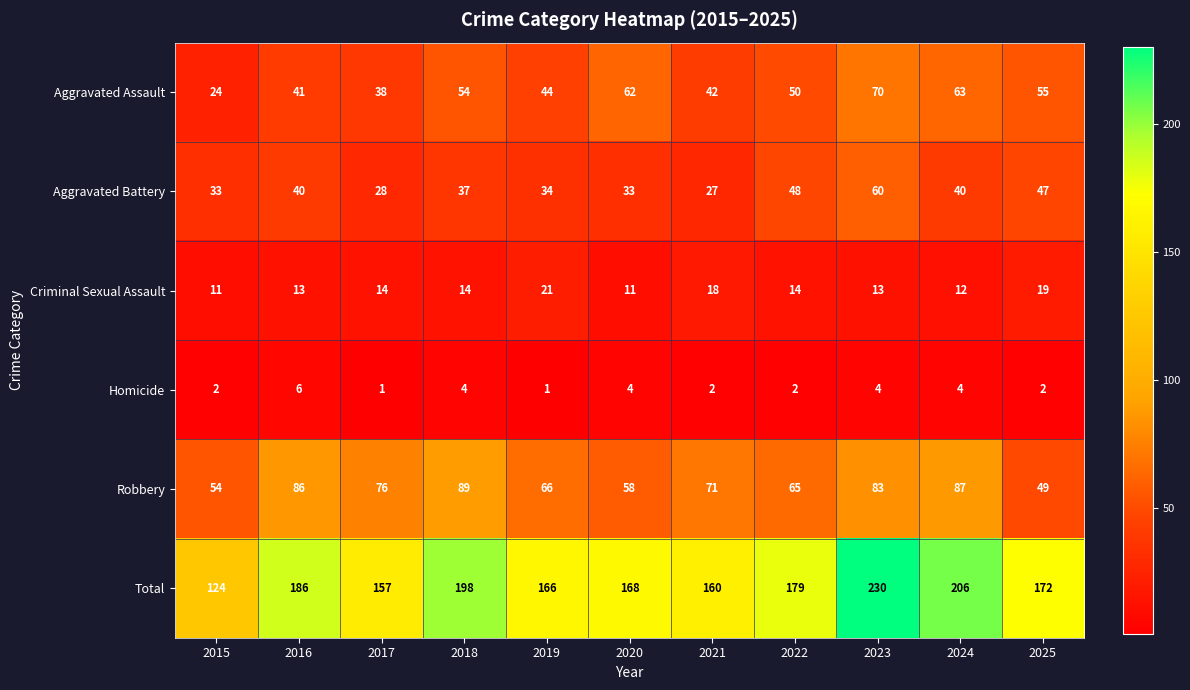

At 2025, list the series in order from smallest to largest.

Homicide, Criminal Sexual Assault, Aggravated Battery, Robbery, Aggravated Assault, Total